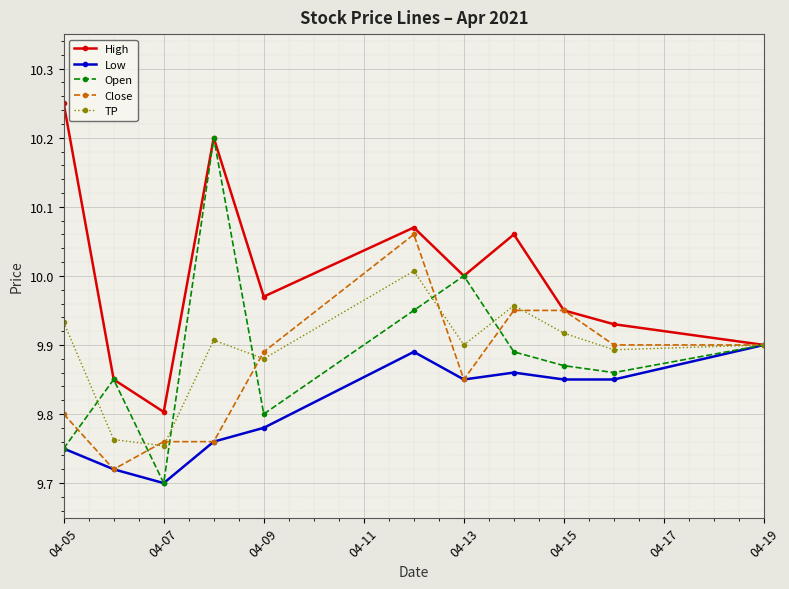

Which series has the largest range (max minus min)?

Open